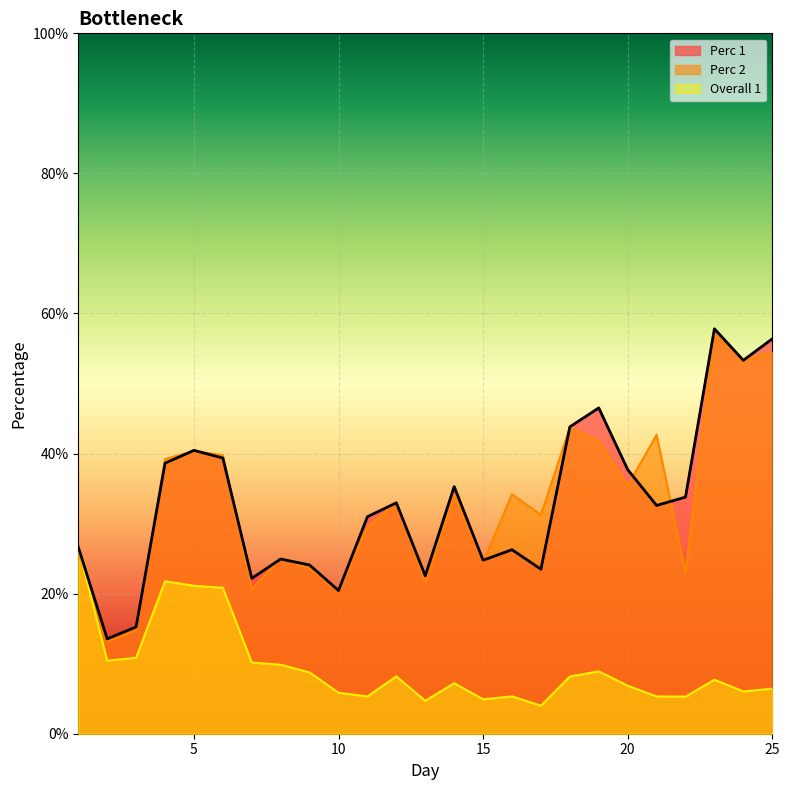

At which category is the sum across all series the highest?

23